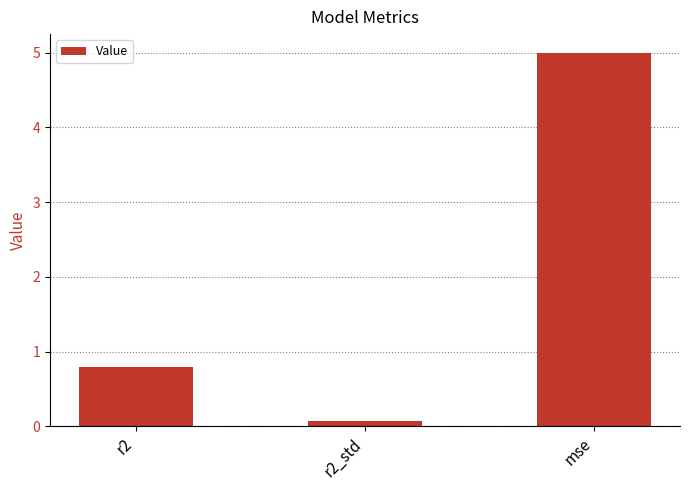

Rank the categories by value from lowest to highest.

r2_std, r2, mse